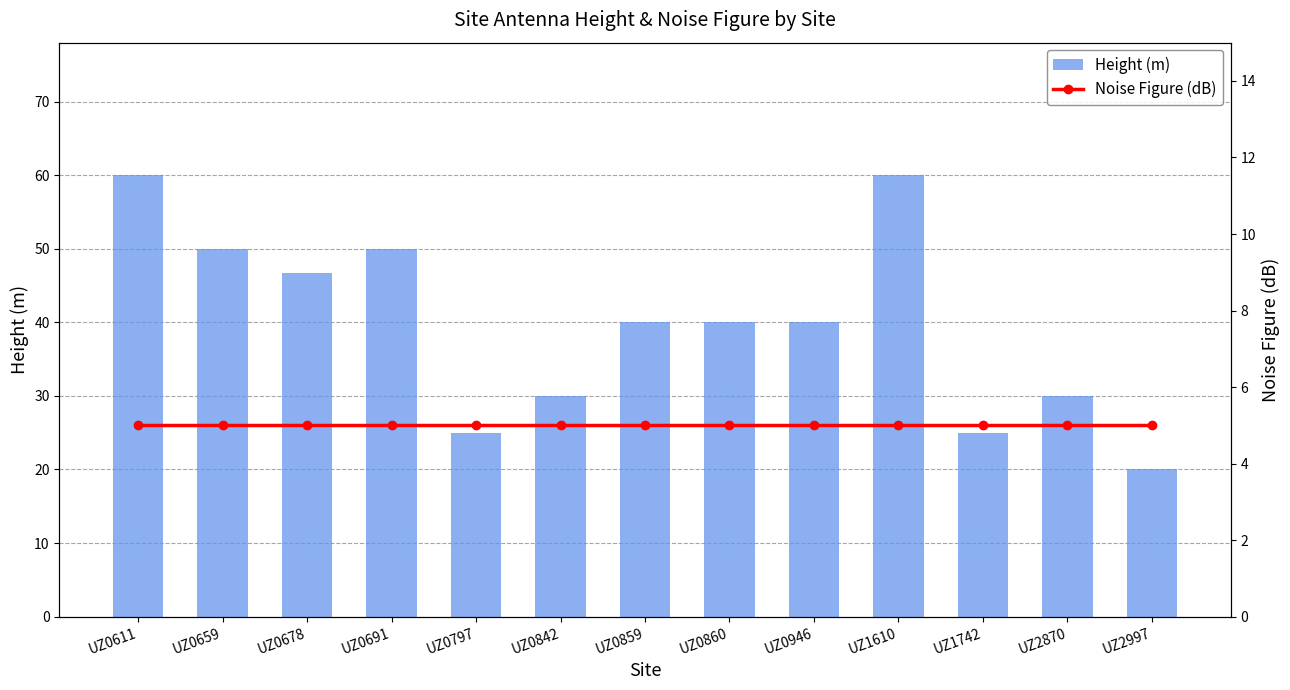

Which category has the highest value in the Noise Figure (dB) series?

UZ0611